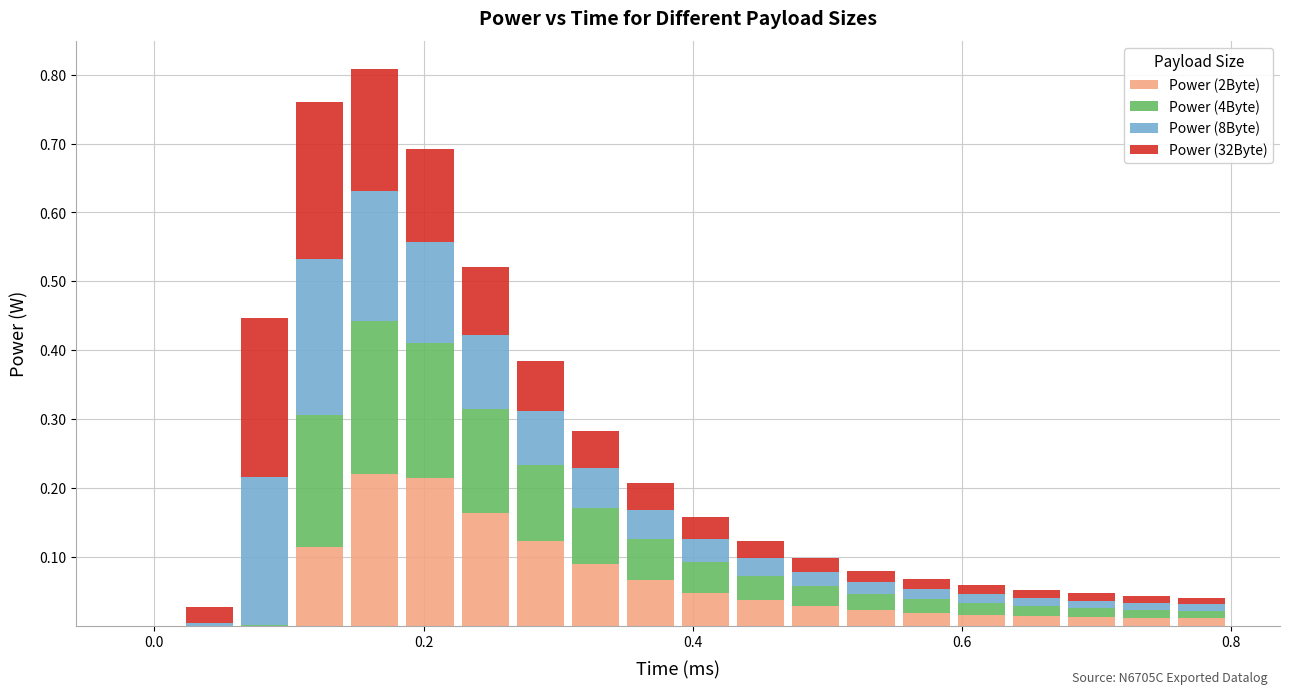

What is the sum of all Power (2Byte) values?

1.2